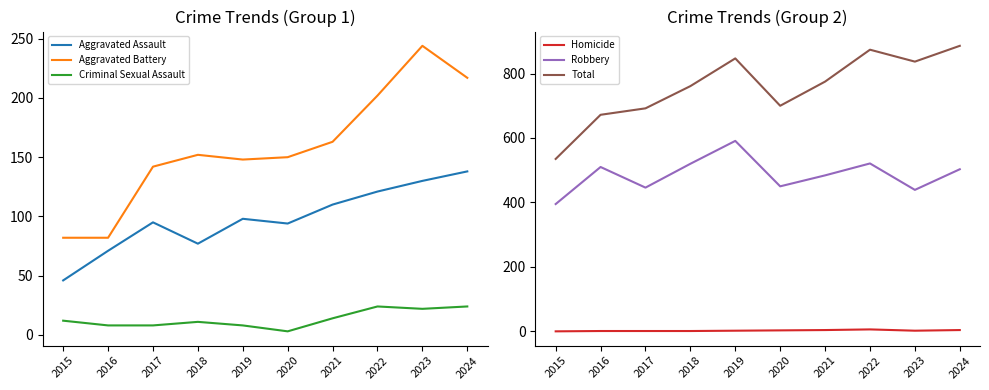

What is the average value of the Total series?

758